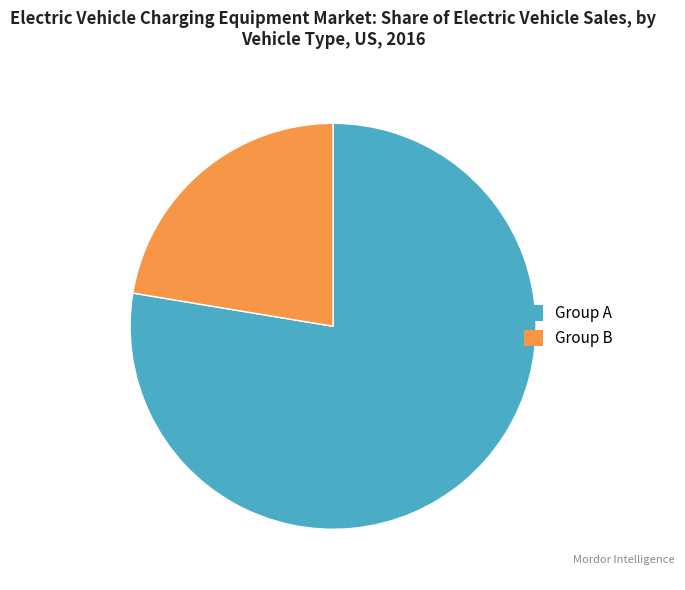

Which has a higher value, Group A or Group B?

Group A